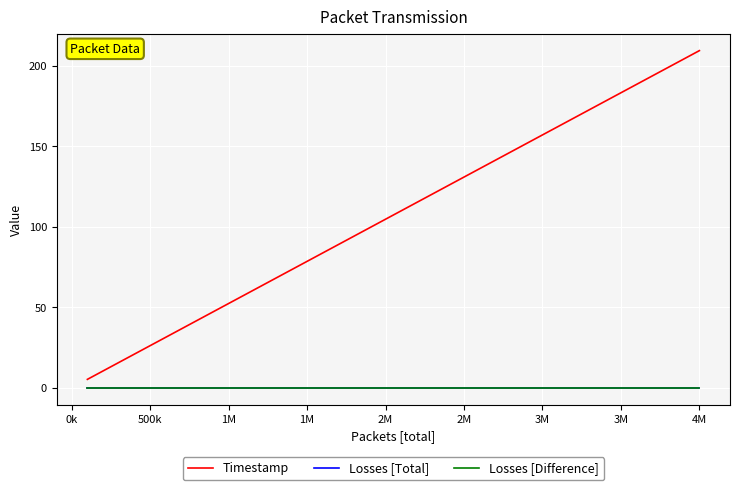

Does the chart have visible grid lines?

Yes